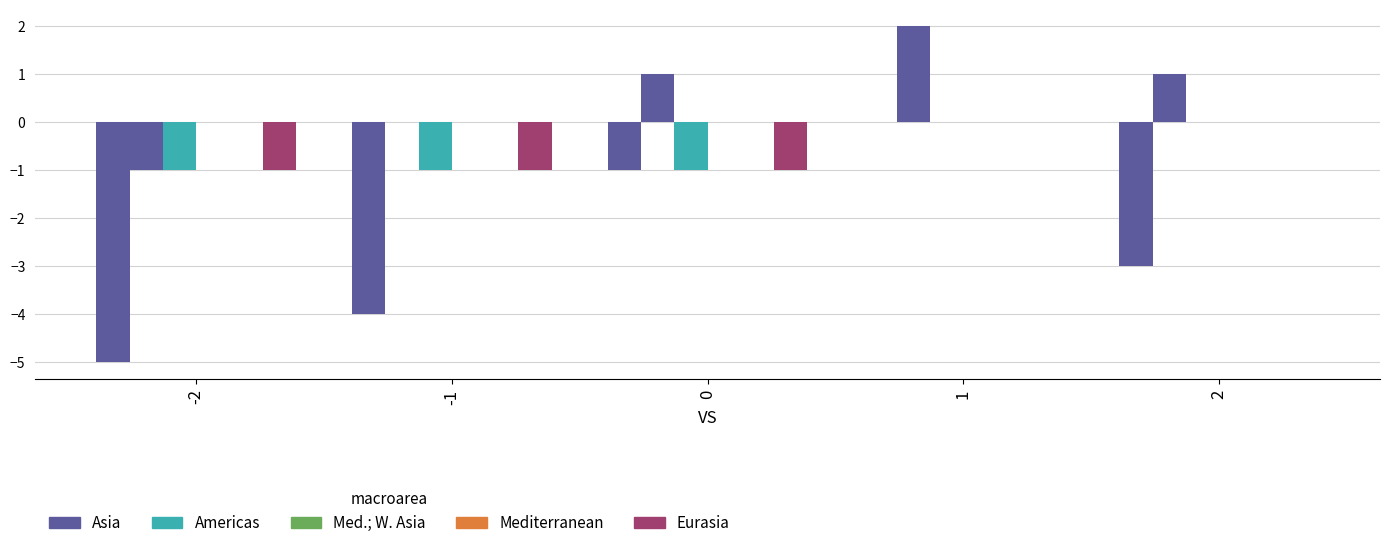

What is the difference between the TI values at 2 and -1?

1